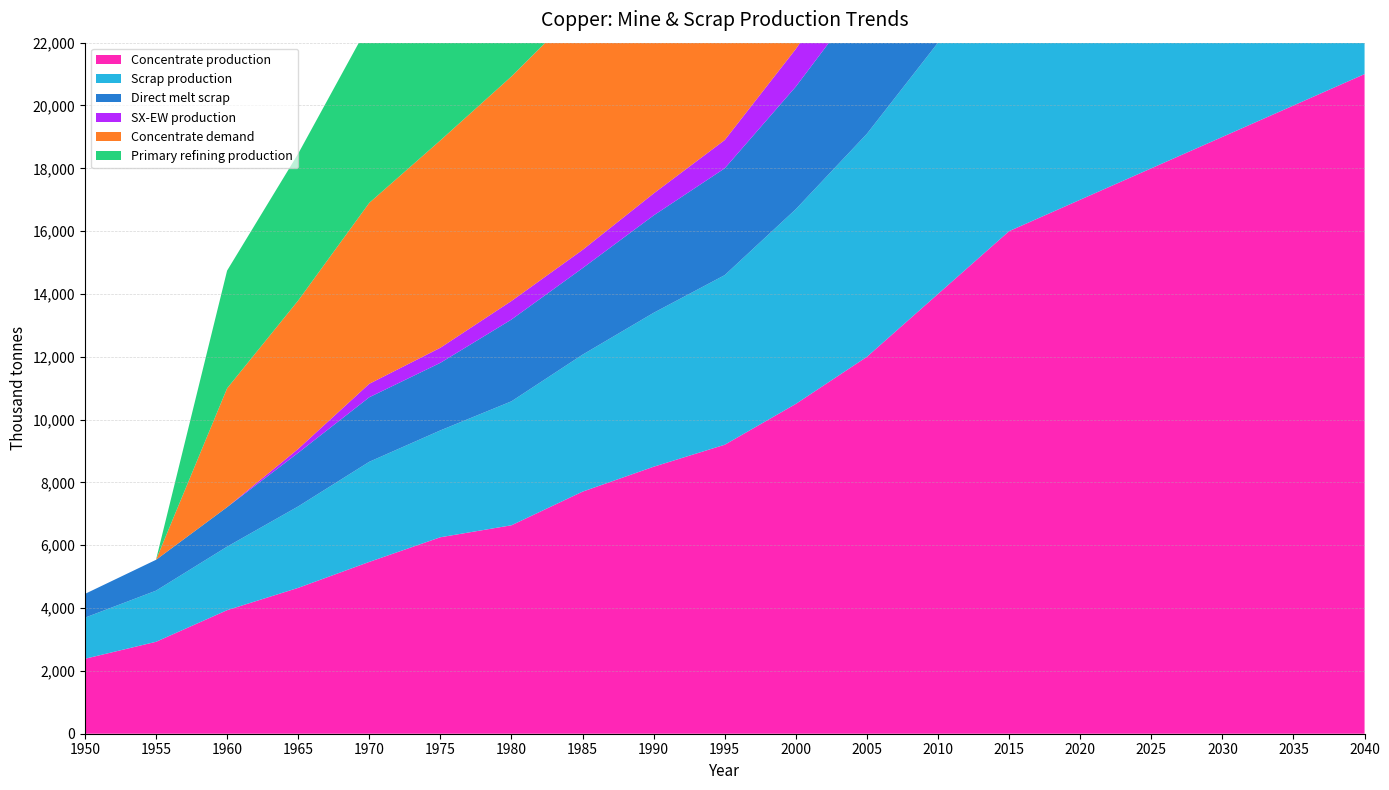

Reading left to right, list all the values displayed in this chart.

Concentrate production: 1950=2385.7	1955=2926.2	1960=3933.3	1965=4643.5	1970=5470.3	1975=6254.7	1980=6636.1	1985=7706.8	1990=8500.0	1995=9200.0	2000=10500.0	2005=12000.0	2010=14000.0	2015=16000.0	2020=17000.0	2025=18000.0	2030=19000.0	2035=20000.0	2040=21000.0
Scrap production: 1950=1308.7	1955=1627.9	1960=2021.8	1965=2593.1	1970=3186.9	1975=3401.8	1980=3946.5	1985=4360.8	1990=4900.0	1995=5400.0	2000=6200.0	2005=7100.0	2010=8000.0	2015=9200.0	2020=10000.0	2025=11000.0	2030=12000.0	2035=13000.0	2040=14000.0
Direct melt scrap: 1950=756.1	1955=981.9	1960=1257.2	1965=1705.9	1970=2053.6	1975=2150.8	1980=2603.1	1985=2753.6	1990=3100.0	1995=3400.0	2000=3900.0	2005=4500.0	2010=5100.0	2015=5900.0	2020=6400.0	2025=7000.0	2030=7600.0	2035=8200.0	2040=8800.0
SX-EW production: 1950=0.0	1955=0.0	1960=0.0	1965=125.5	1970=429.7	1975=480.3	1980=590.9	1985=581.2	1990=700.0	1995=900.0	2000=1200.0	2005=1500.0	2010=1700.0	2015=1900.0	2020=2000.0	2025=2100.0	2030=2200.0	2035=2300.0	2040=2400.0
Concentrate demand: 1950=0.0	1955=0.0	1960=3784.0	1965=4723.2	1970=5760.6	1975=6601.9	1980=7149.1	1985=7774.8	1990=8600.0	1995=9400.0	2000=10800.0	2005=12300.0	2010=14200.0	2015=16200.0	2020=17200.0	2025=18200.0	2030=19200.0	2035=20200.0	2040=21200.0
Primary refining production: 1950=0.0	1955=0.0	1960=3746.1	1965=4675.9	1970=5703.0	1975=6535.9	1980=7077.6	1985=7697.0	1990=8500.0	1995=9300.0	2000=10700.0	2005=12200.0	2010=14100.0	2015=16100.0	2020=17100.0	2025=18100.0	2030=19100.0	2035=20100.0	2040=21100.0